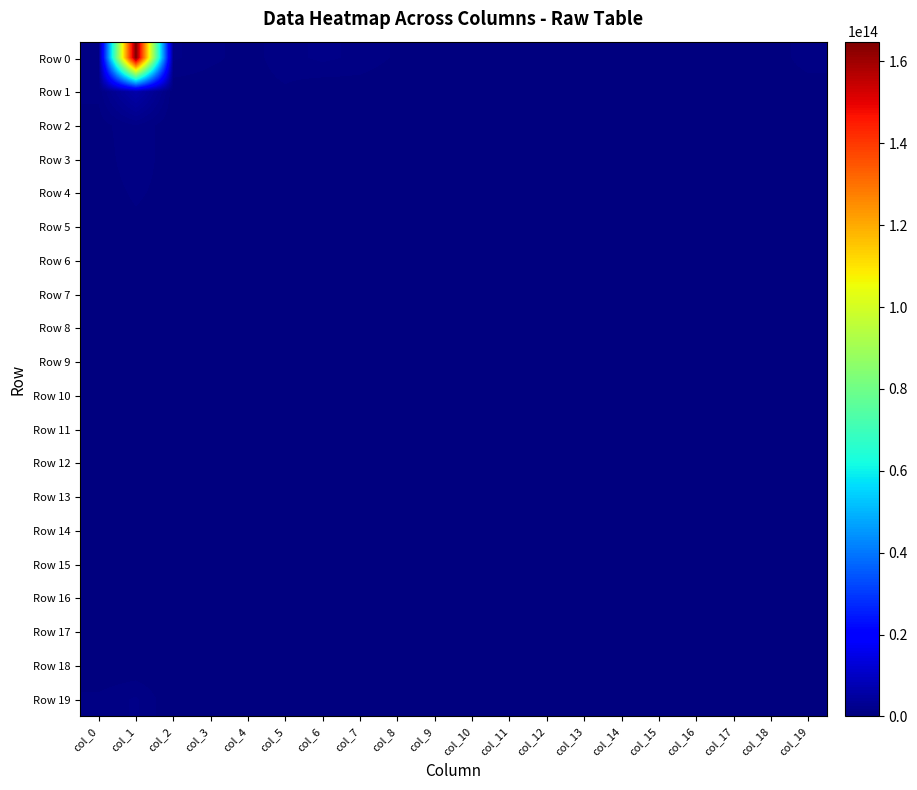

What is the total value across all series at col_13?

183635032815